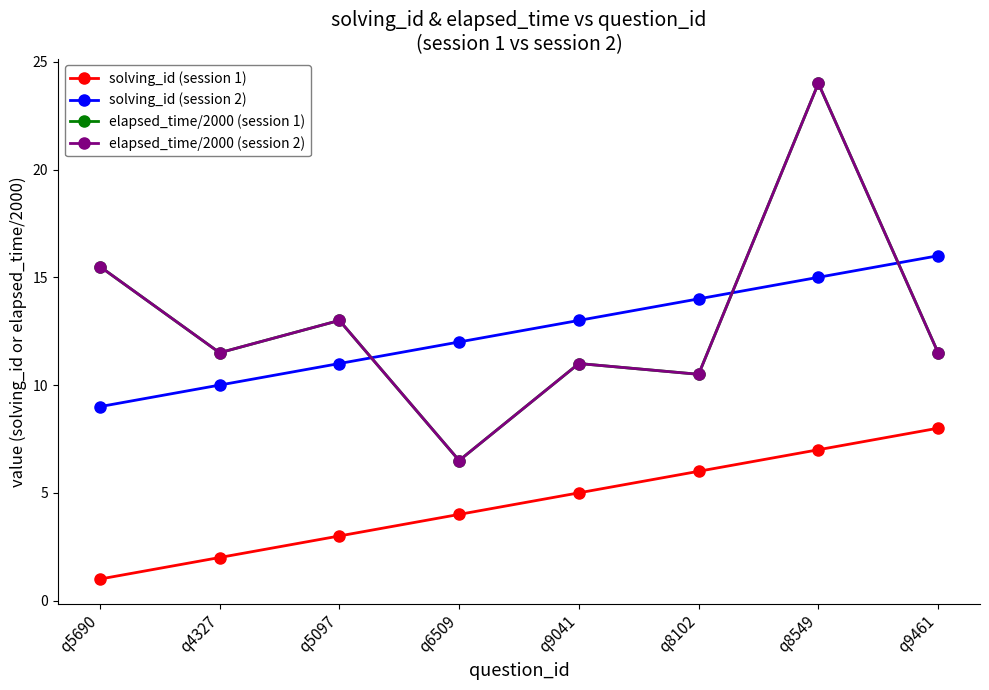

True or false: elapsed_time/2000 (session 2) and solving_id (session 1) cross at least once.

False